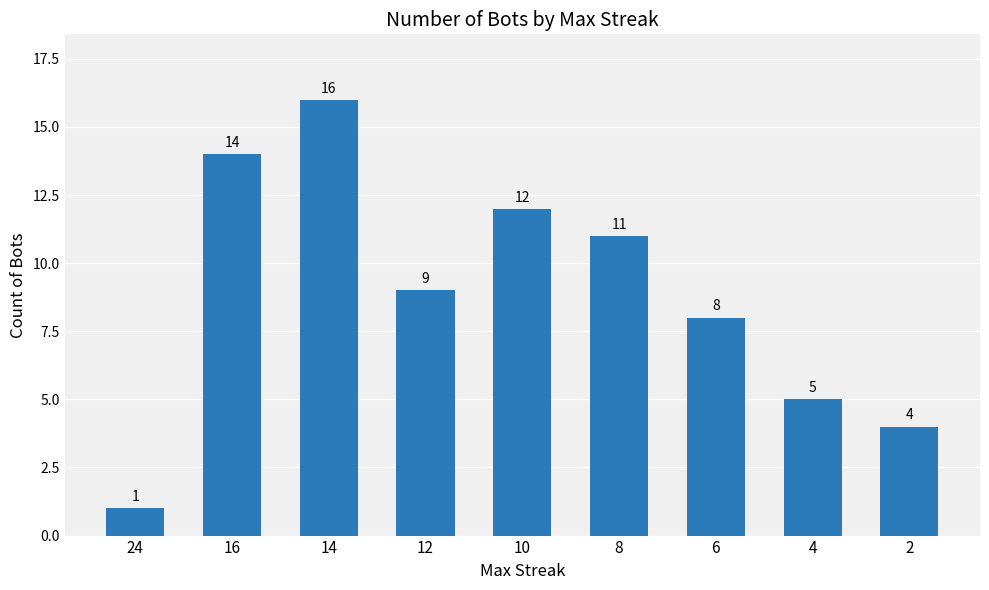

At which category does the chart reach its peak across all series?

14